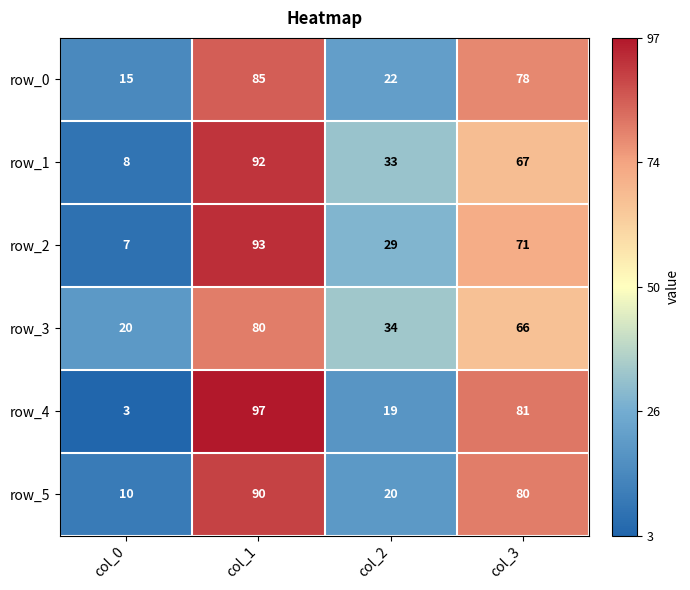

At col_1, list the series in order from largest to smallest.

row_4, row_2, row_1, row_5, row_0, row_3